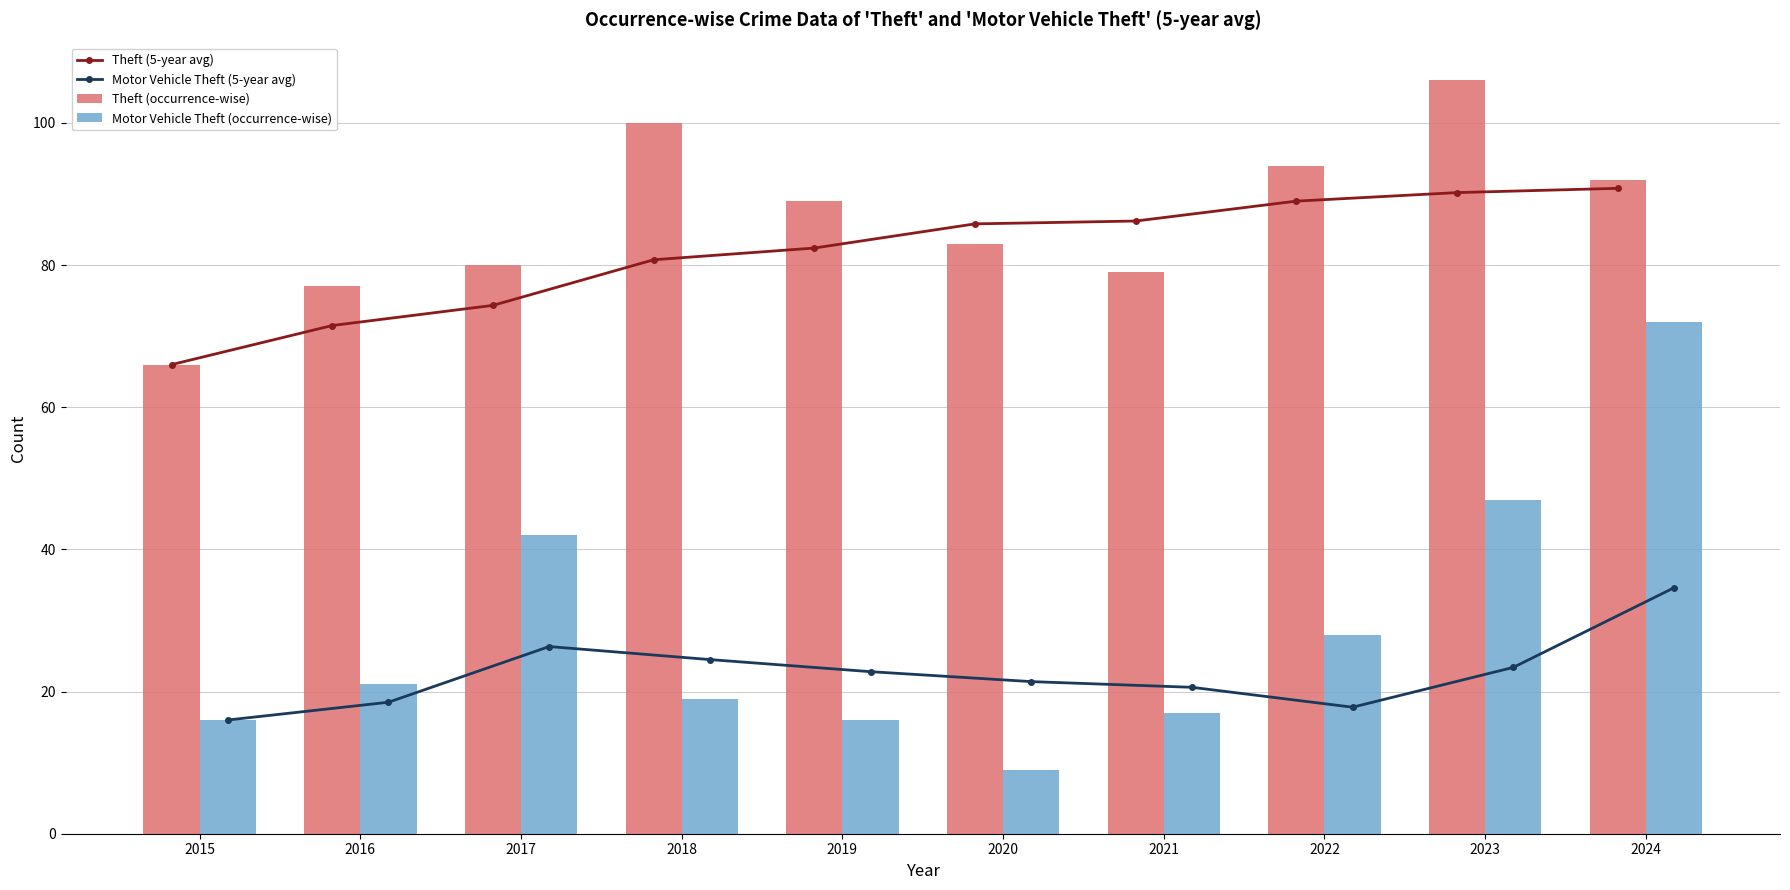

How many data points in Theft (5-year avg) are less than 85?

5